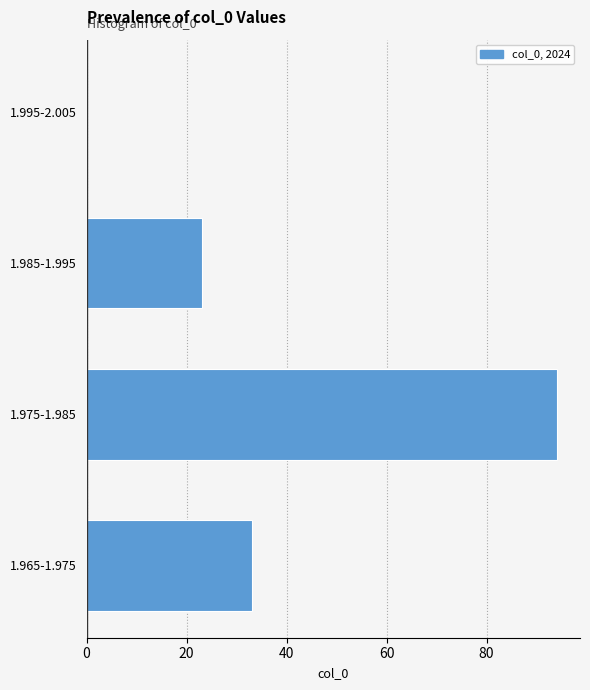

Reading bottom to top, transcribe all the data shown in this chart.

1.965-1.975=33	1.975-1.985=94	1.985-1.995=23	1.995-2.005=0